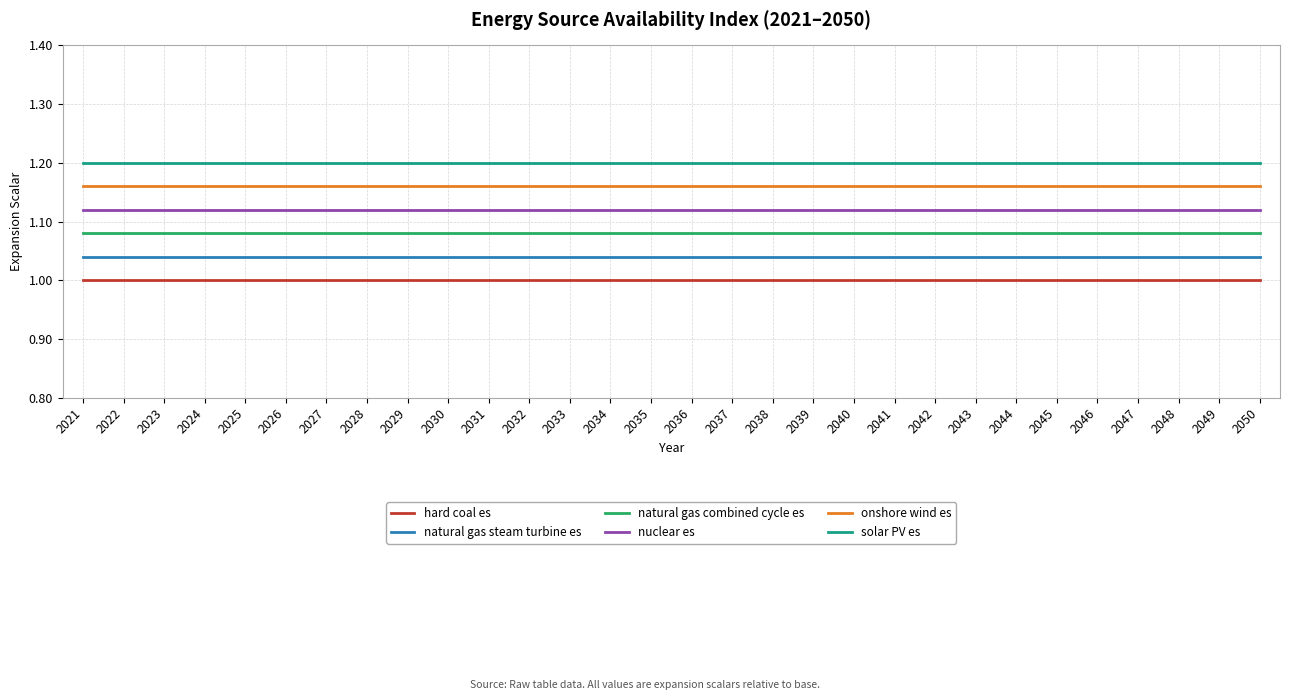

Is it true that onshore wind es equals 0.7 at 2021?

False